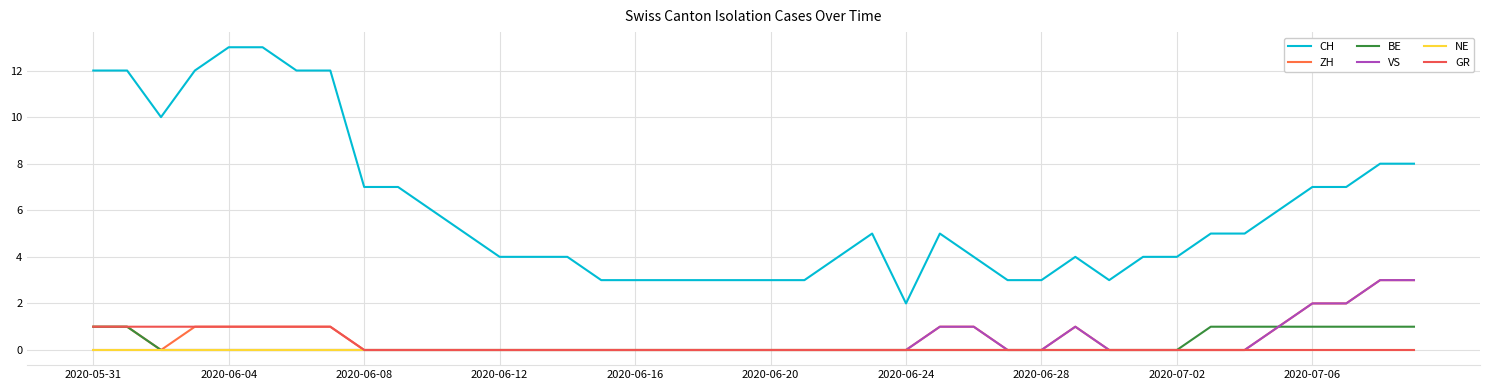

True or false: BE and CH intersect in this chart.

False